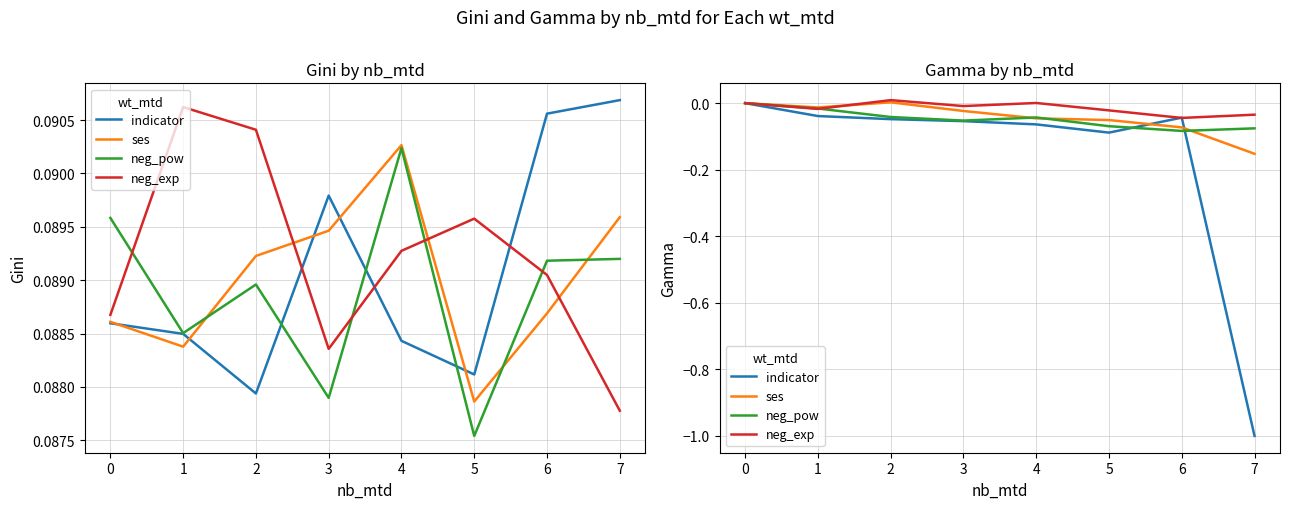

What is the sum of all neg_pow values?

-0.4